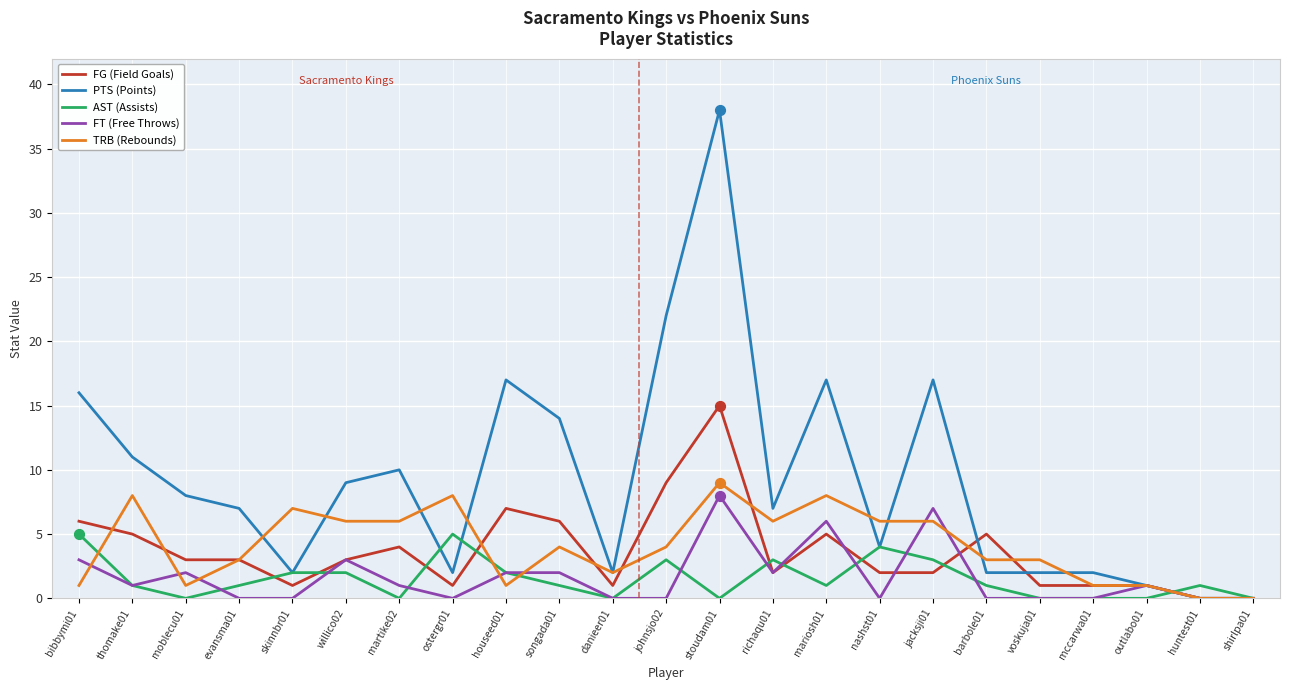

What are all the series names shown in the legend?

FG (Field Goals), PTS (Points), AST (Assists), FT (Free Throws), TRB (Rebounds)